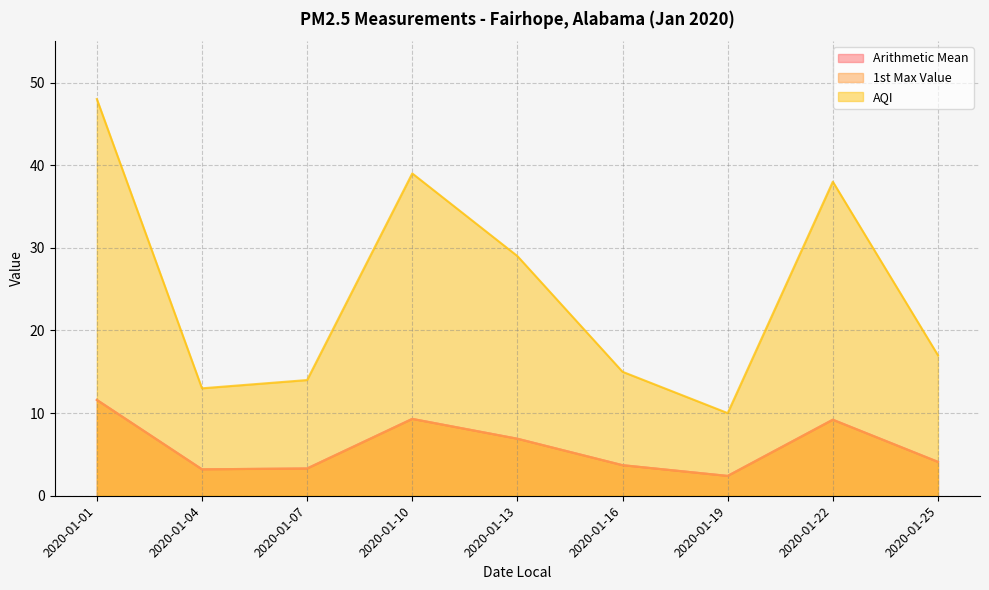

What is the value of the AQI point at the 5th from the left?

29.0